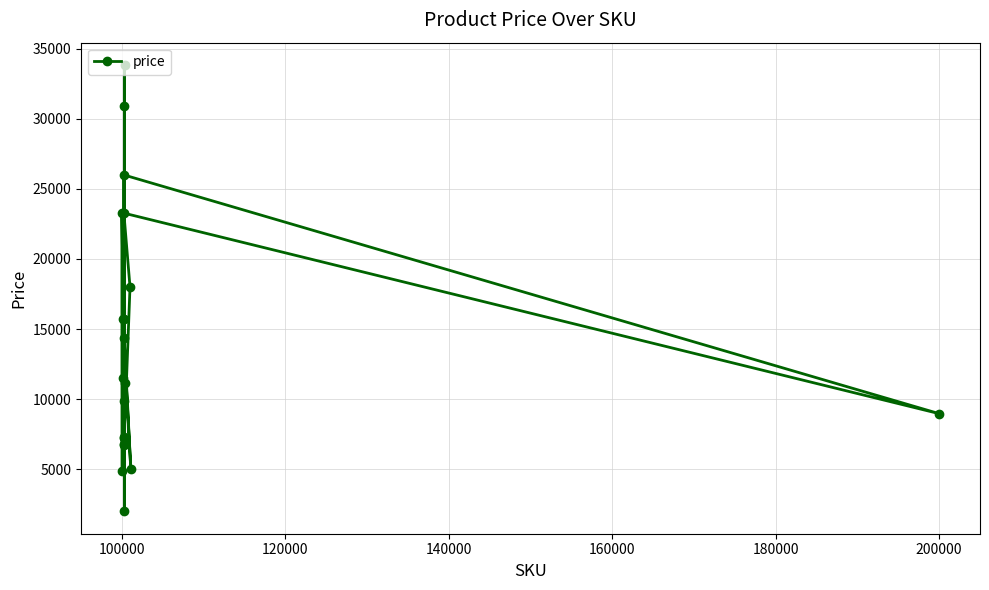

What is the smallest value displayed?

2000